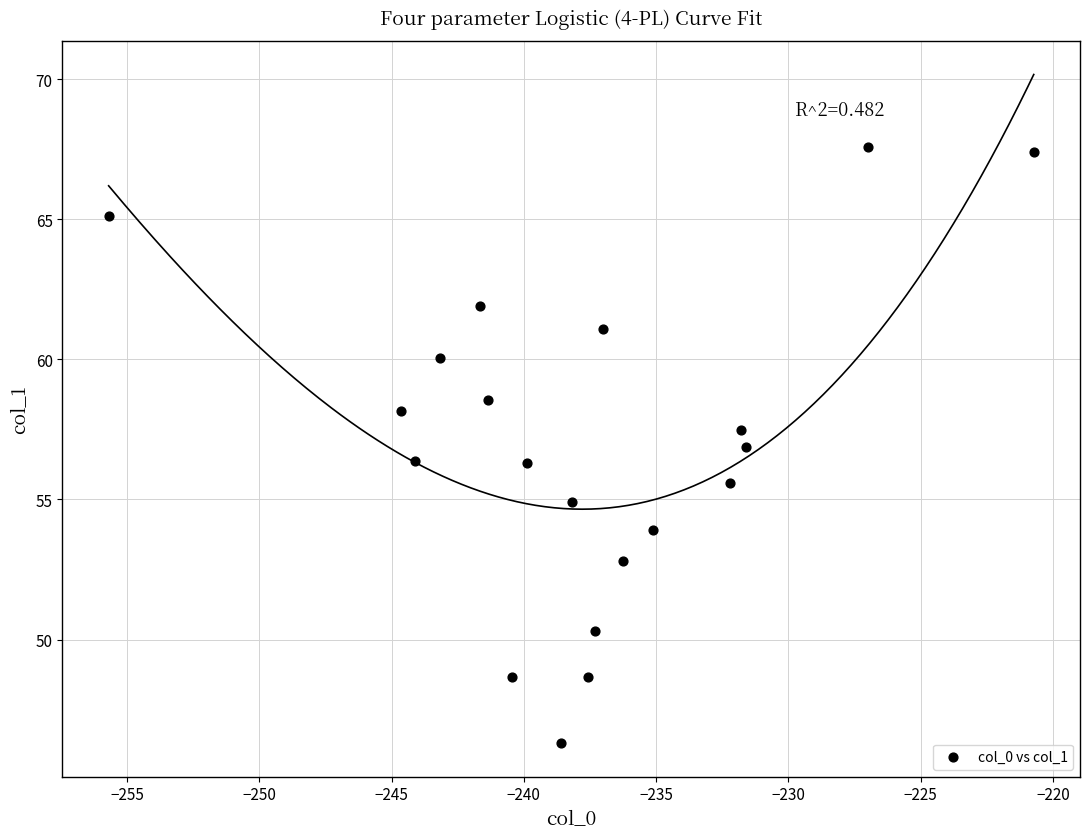

What is the range of Y values (max minus min)?

21.3